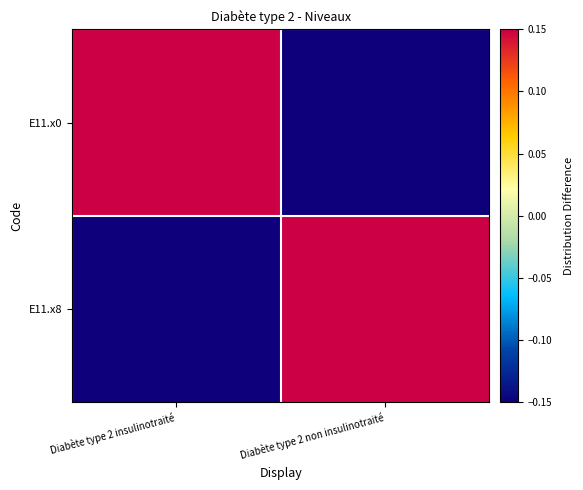

How many categories are shown in the chart?

2